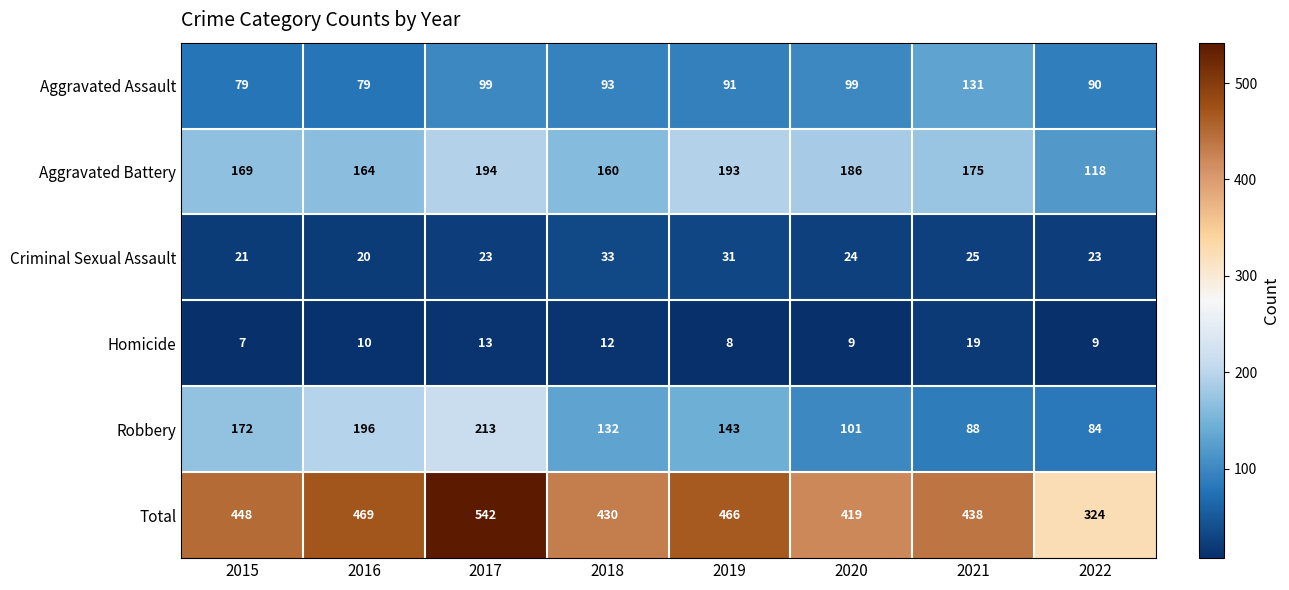

At which category is the sum across all series the highest?

2017